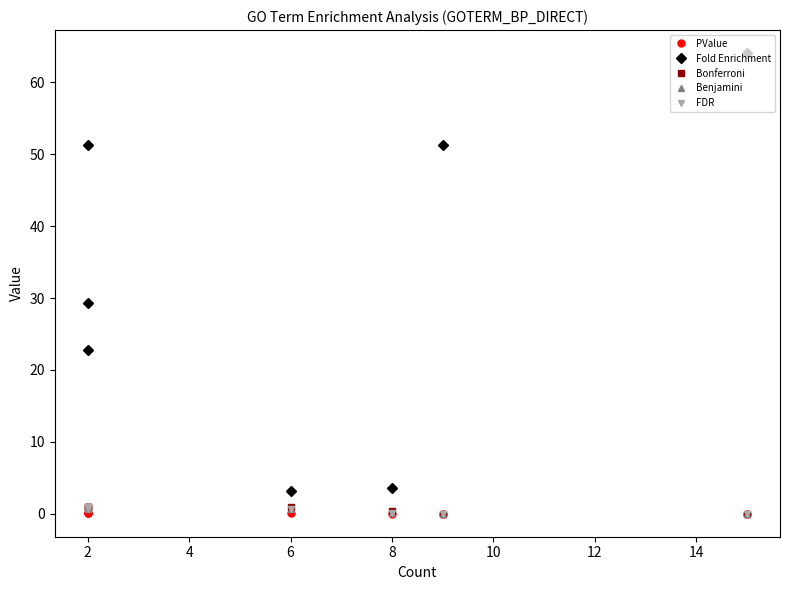

Is the value of PValue at 8 greater than the value of Bonferroni at 8?

No